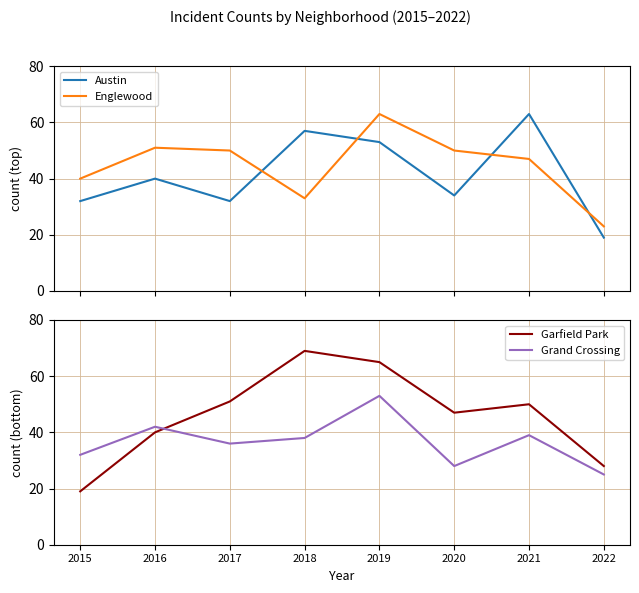

What is the approximate value of Englewood at 2017, to the nearest 10?

50